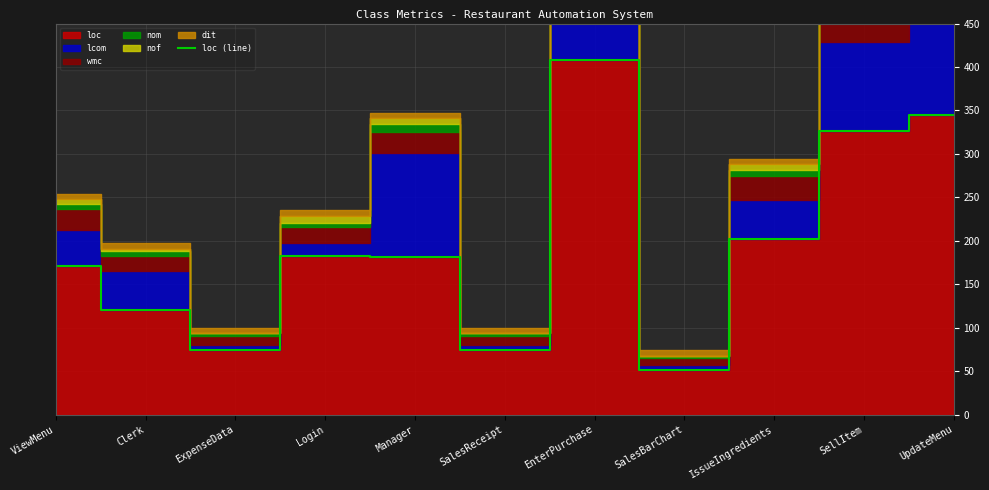

How many lines are shown in the chart?

1